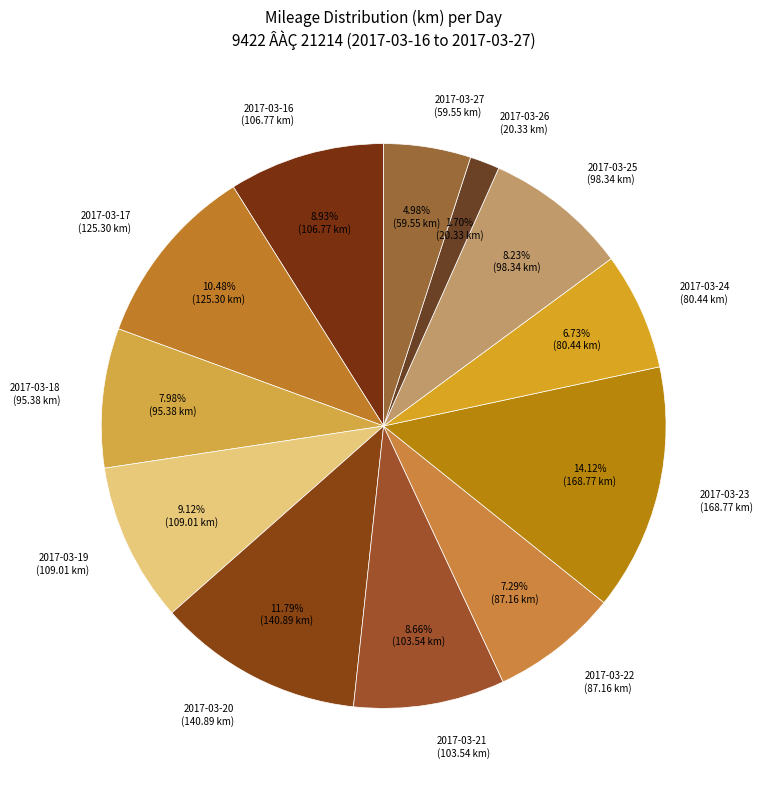

To the nearest percent, what is the combined percentage of 2017-03-23 and 2017-03-17?

25%